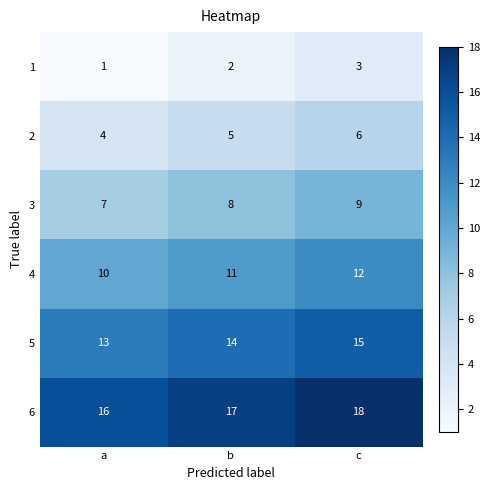

What value does the 2 series have at c?

6